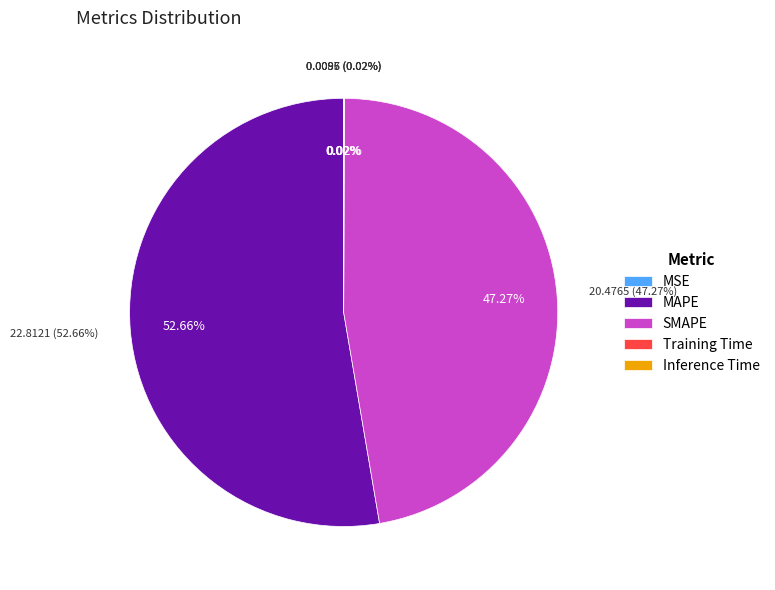

True or false: Inference Time accounts for 6% of the total.

False